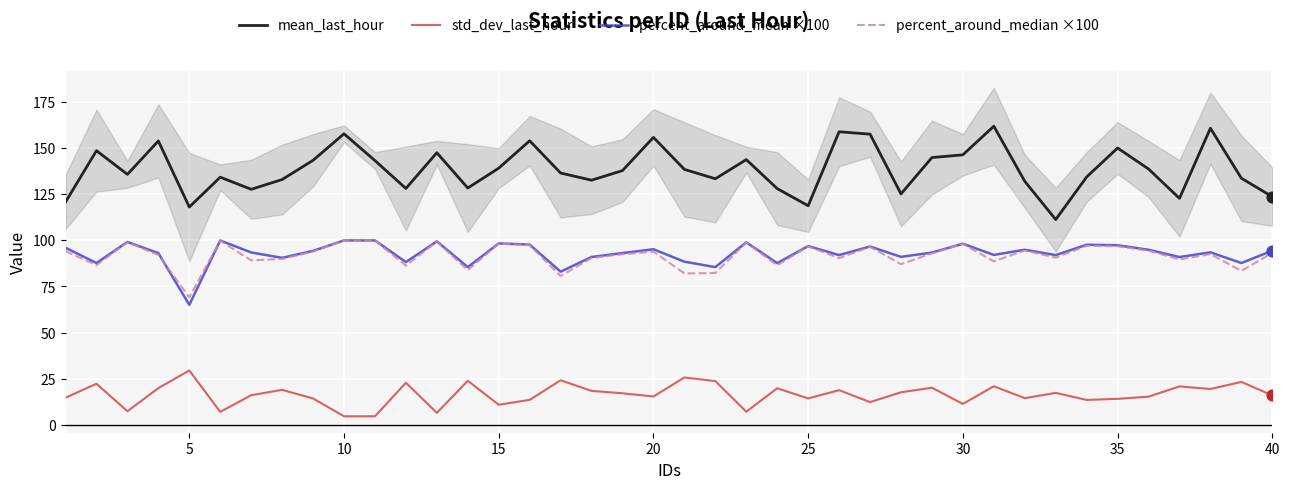

Which series has the largest total across all categories?

mean_last_hour